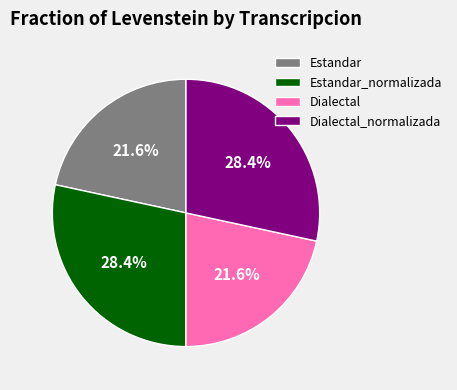

To the nearest percent, what is the combined percentage of Estandar_normalizada and Dialectal_normalizada?

57%